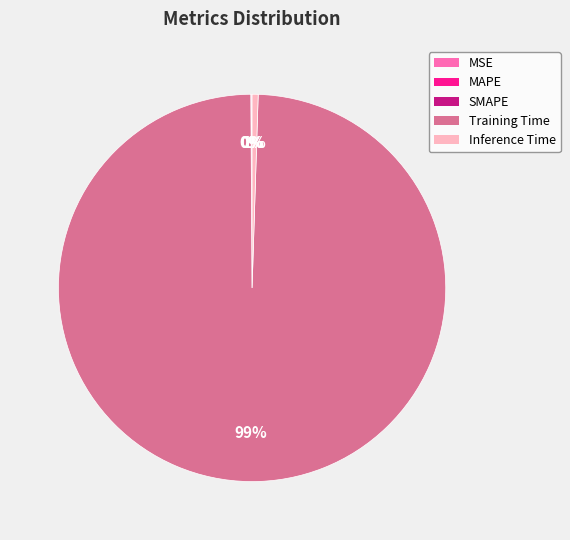

To the nearest percent, what is the difference between the largest and smallest slice percentages?

99%